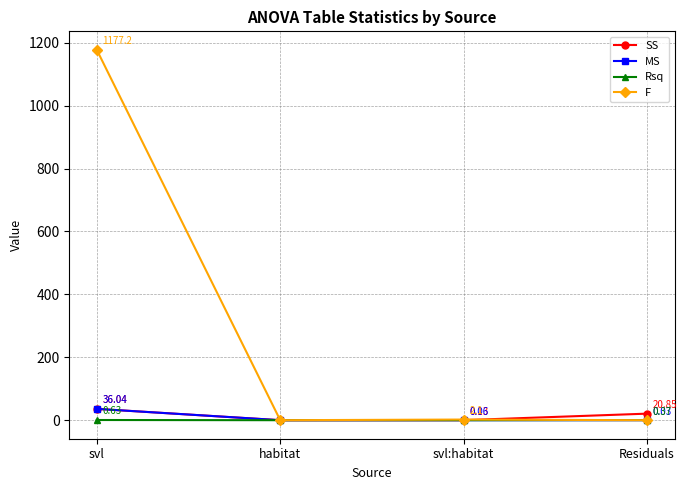

Which series changed the most between svl:habitat and Residuals?

SS